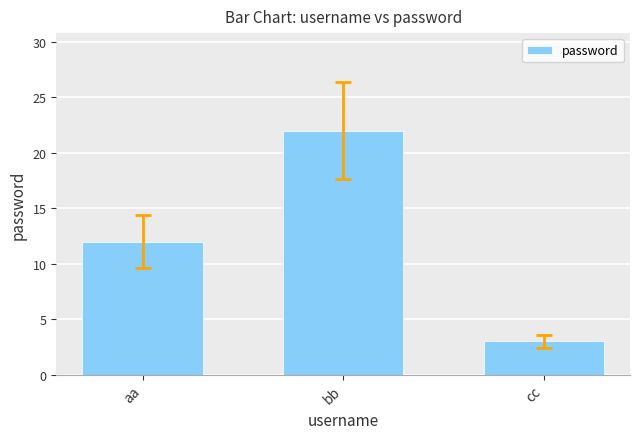

Which has a higher value, cc or bb?

bb